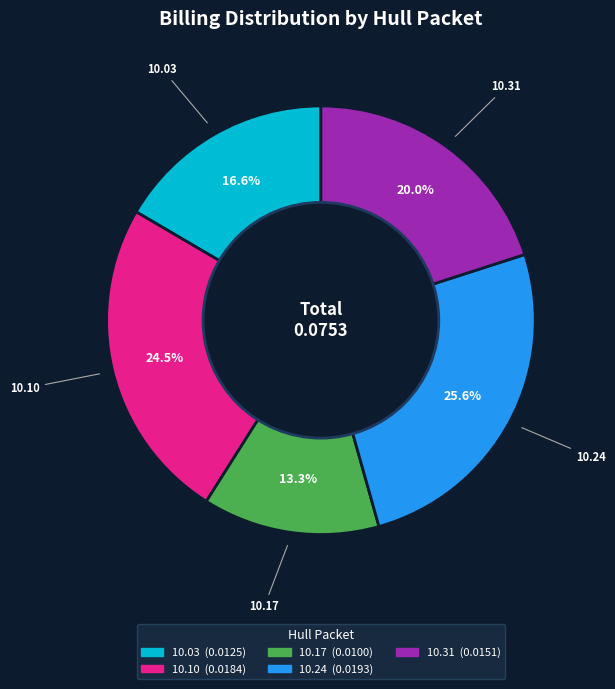

Is there a majority slice in this chart?

No